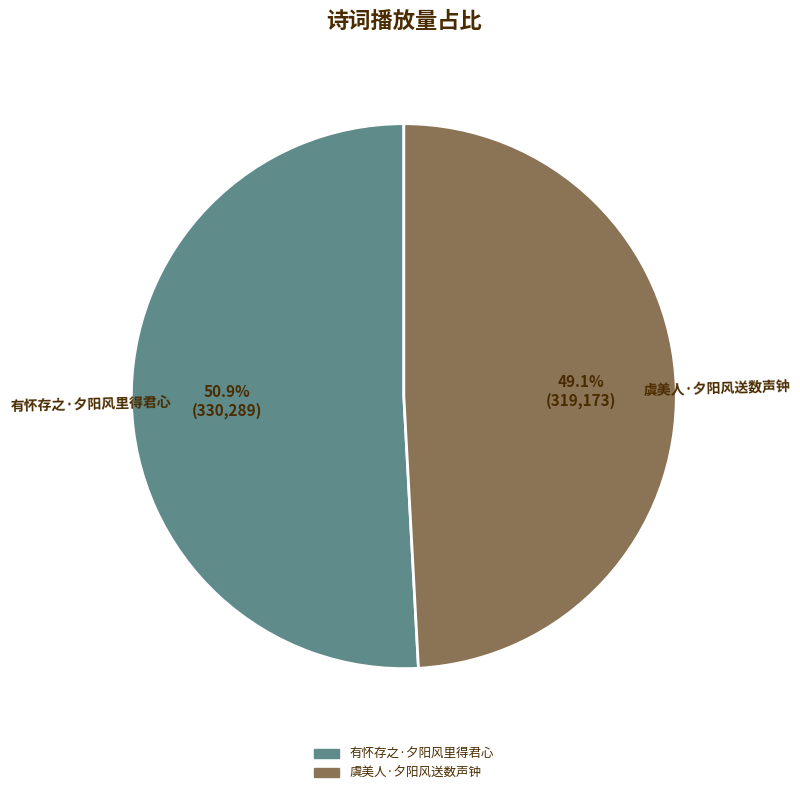

To the nearest percent, what percentage of the pie is 虞美人·夕阳风送数声钟?

49%